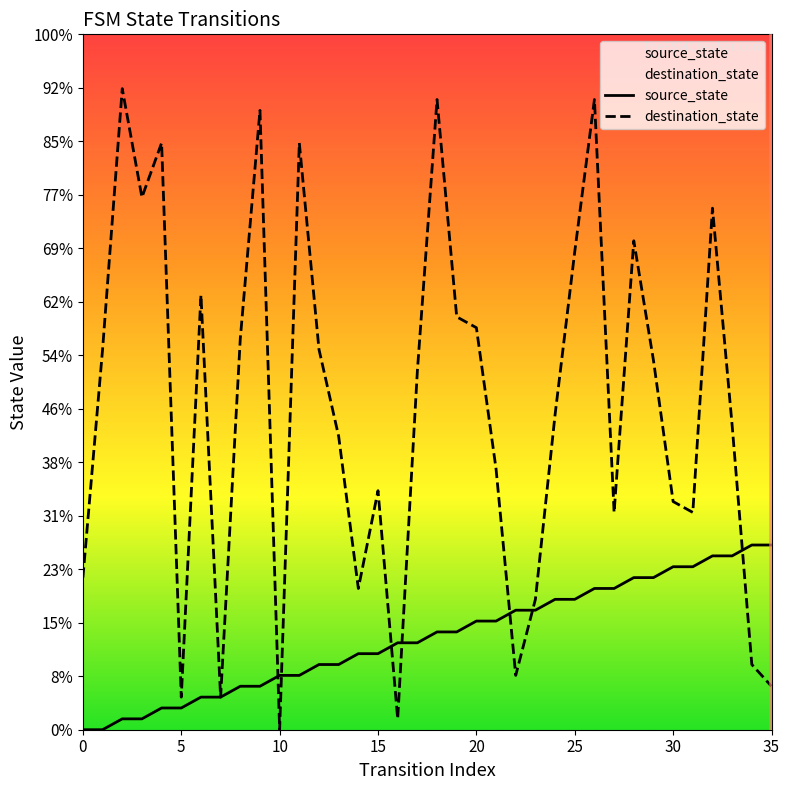

List the series in order of their overall mean, lowest first.

source_state, destination_state